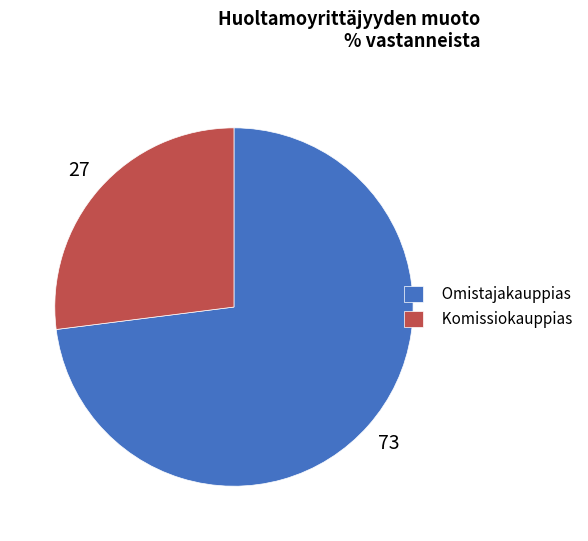

What is the largest slice in the pie chart?

Omistajakauppias